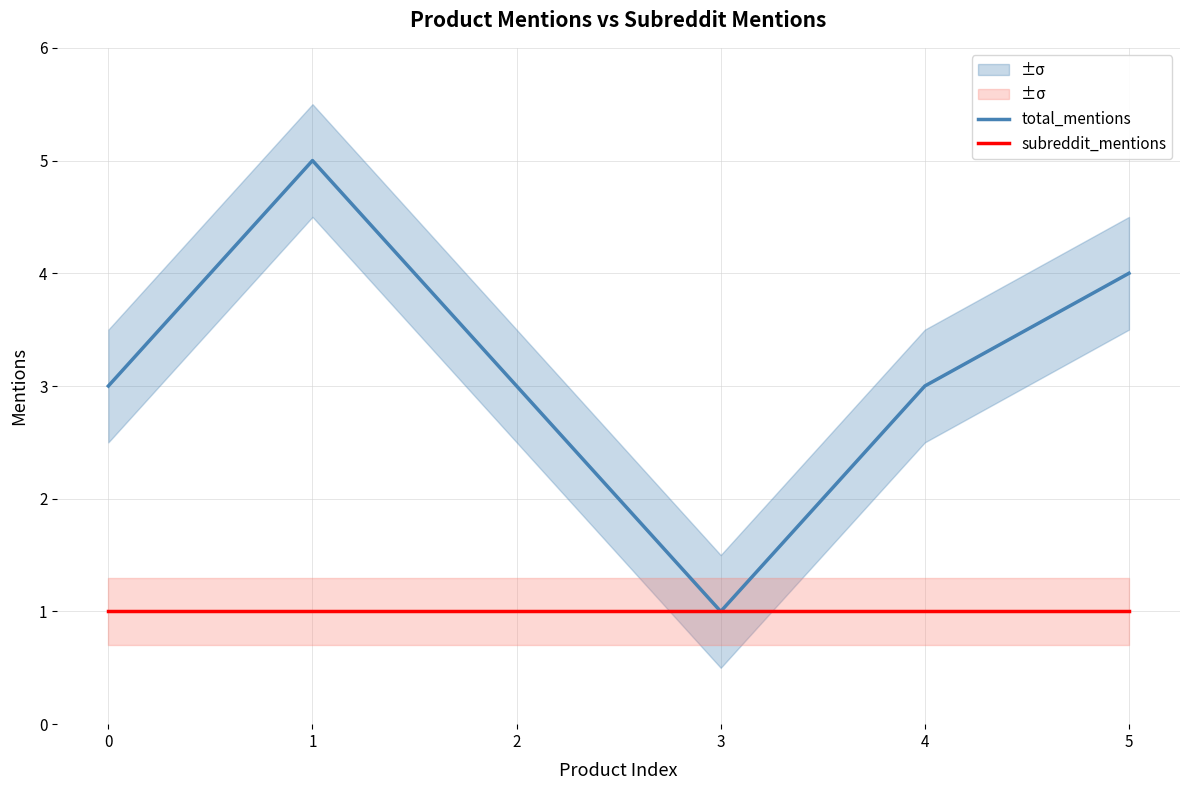

True or false: subreddit_mentions has a value of 1 at 1.

True